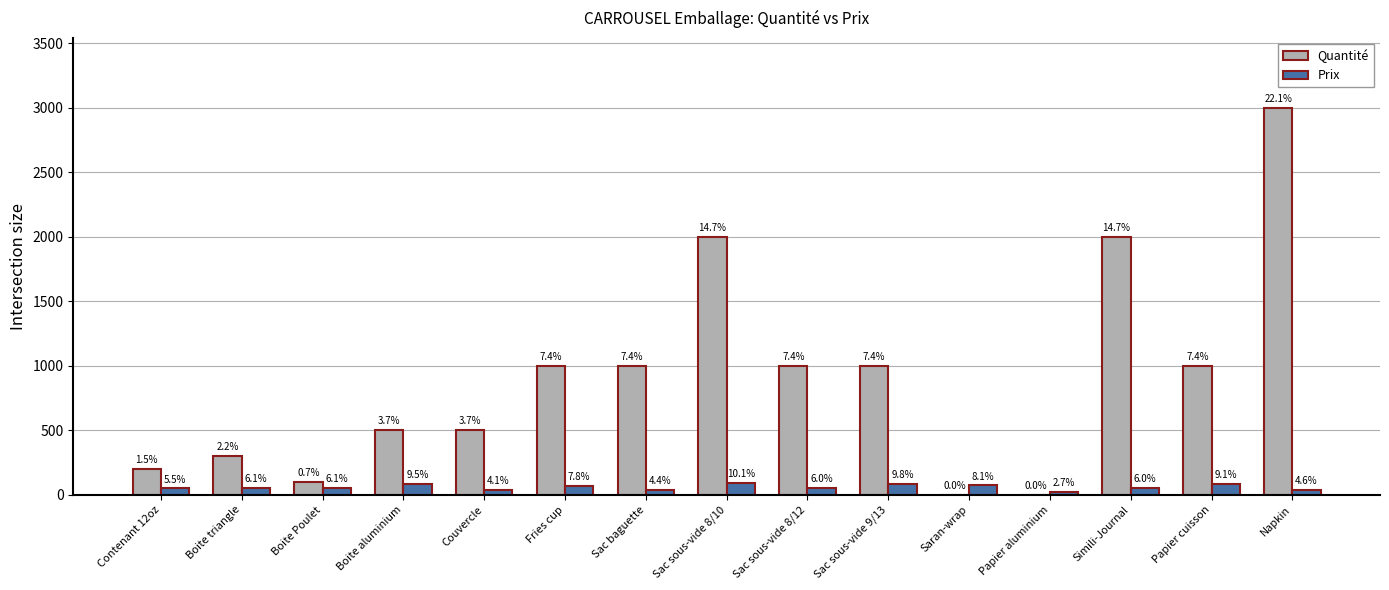

Reading left to right, what are all the values shown in this chart?

Quantité: 200.0	300.0	100.0	500.0	500.0	1000.0	1000.0	2000.0	1000.0	1000.0	1.0	1.0	2000.0	1000.0	3000.0
Prix: 49.4	54.9	54.5	84.8	36.5	70.1	39.8	90.0	54.0	87.1	72.3	24.3	53.5	81.5	41.0